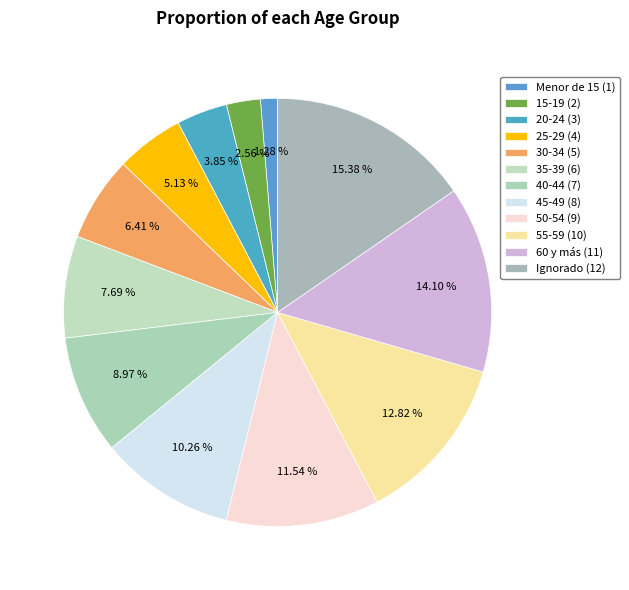

To the nearest percent, what portion does 45-49 represent?

10%